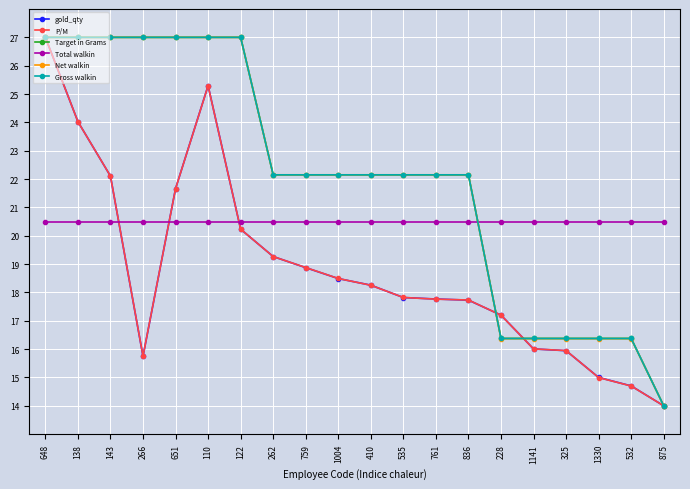

The Gross walkin series shows 27.0 at 138. True or false?

True